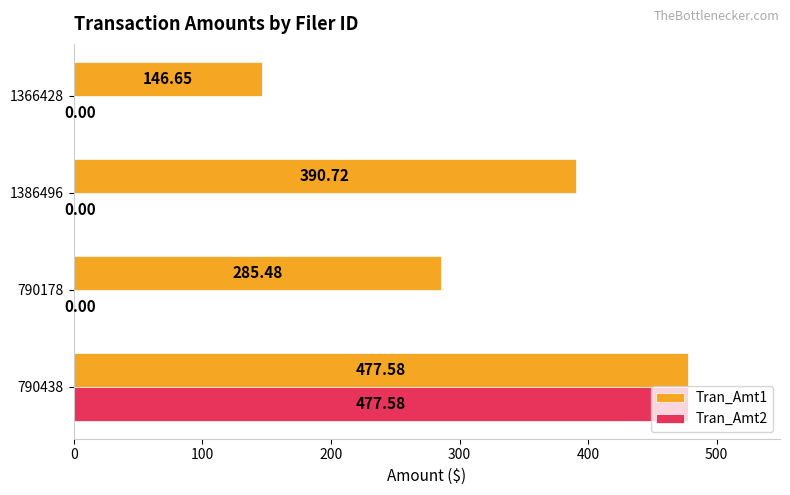

What is the greatest value displayed?

477.6